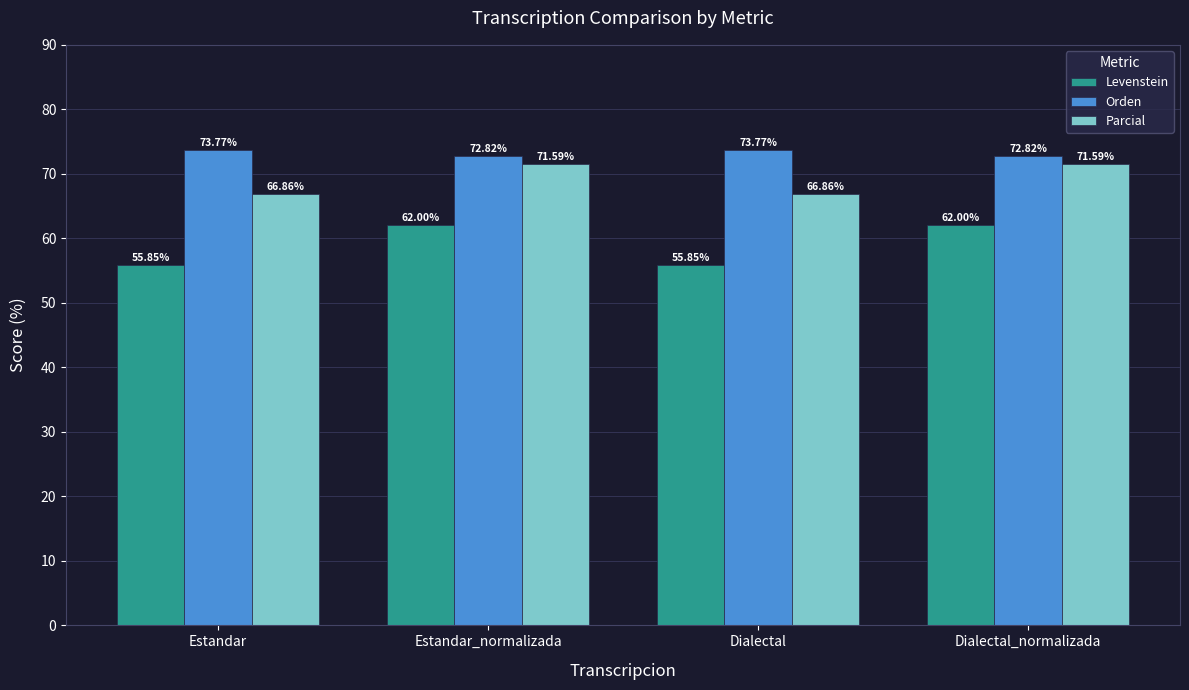

What is the total value across all series at Estandar?

196.5